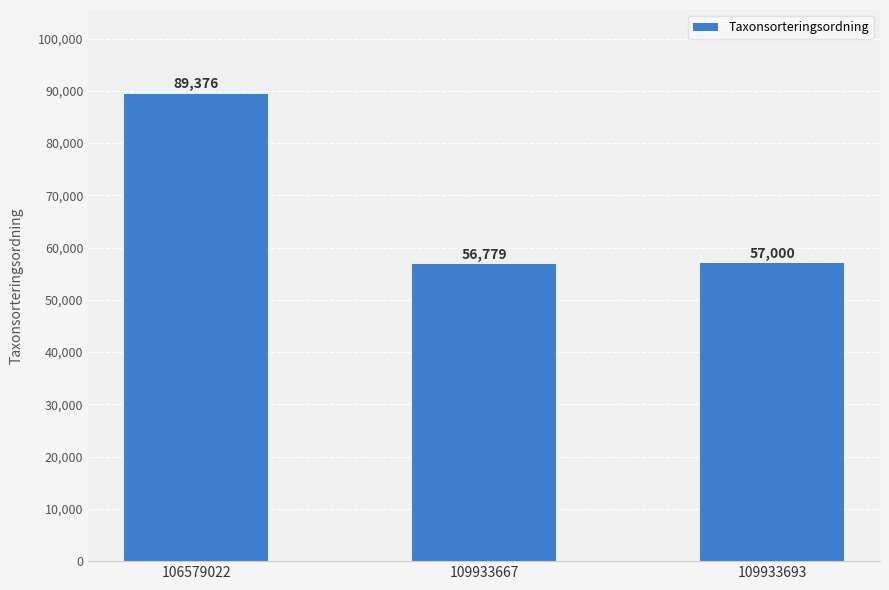

What is the average value?

67718